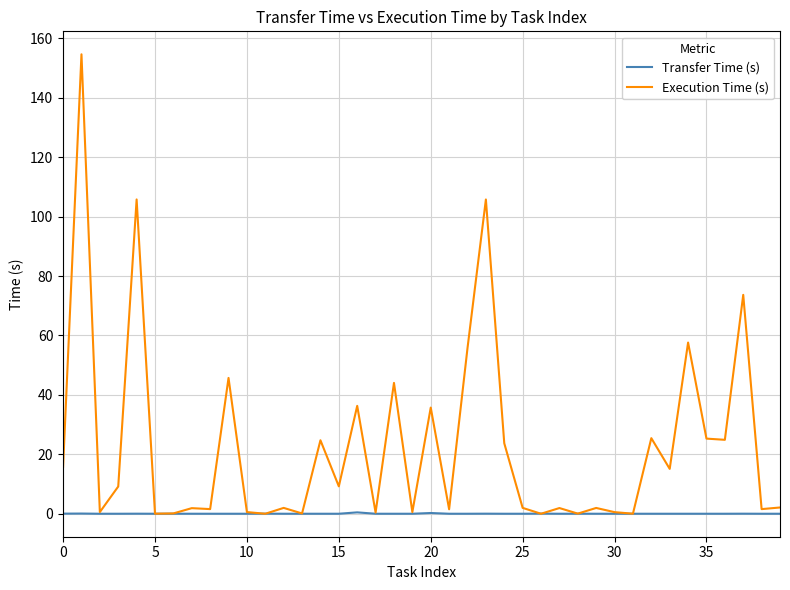

Which series has the widest spread of values?

Execution Time (s)